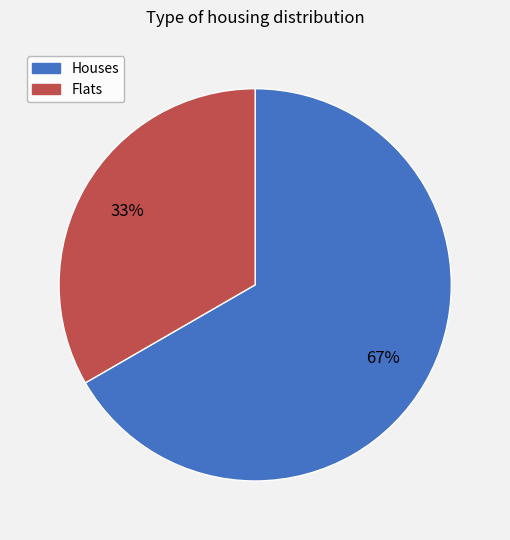

Is there a majority slice in this chart?

Yes